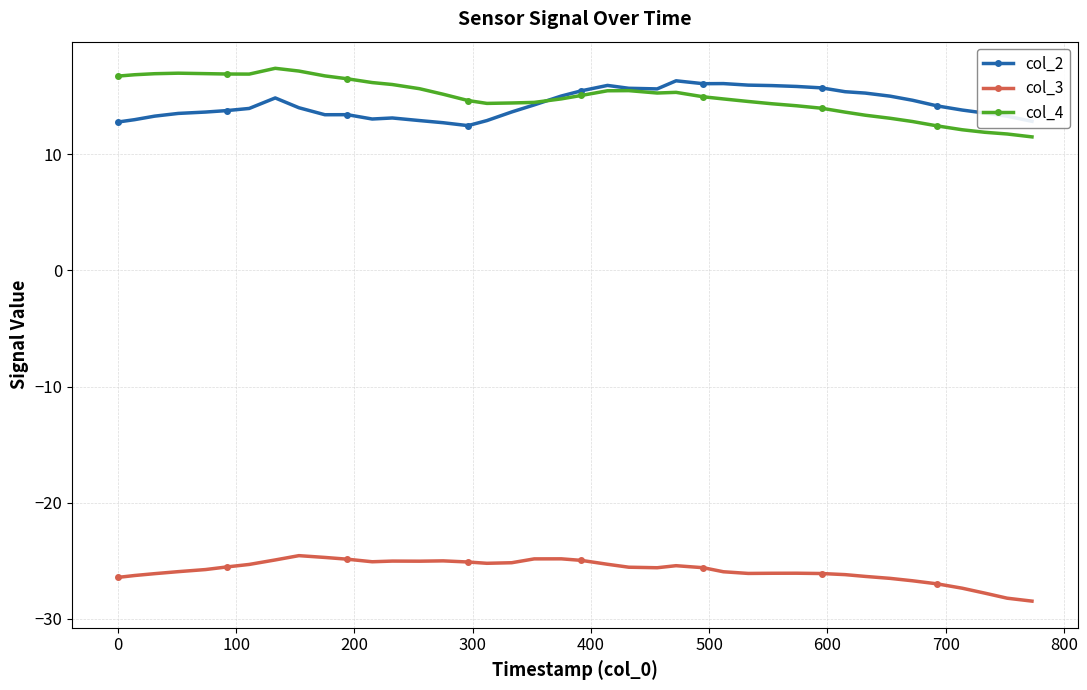

What is the value of the col_3 point at the 27th from the left?

-26.0